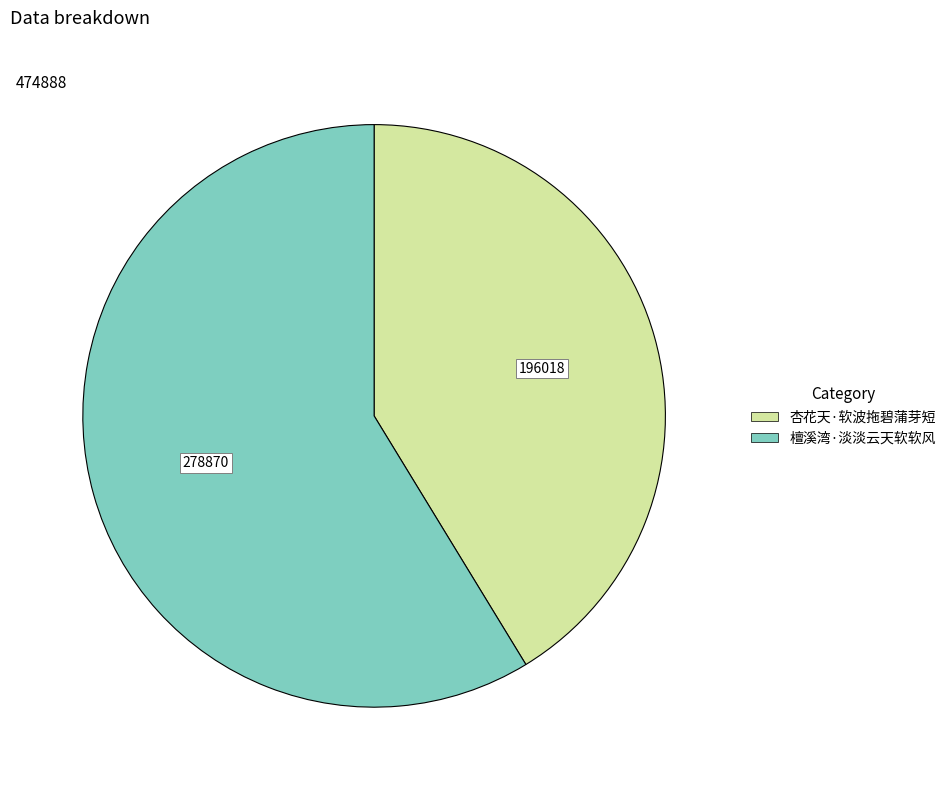

Combined, do 杏花天·软波拖碧蒲芽短 and 檀溪湾·淡淡云天软软风 account for over 50%?

Yes